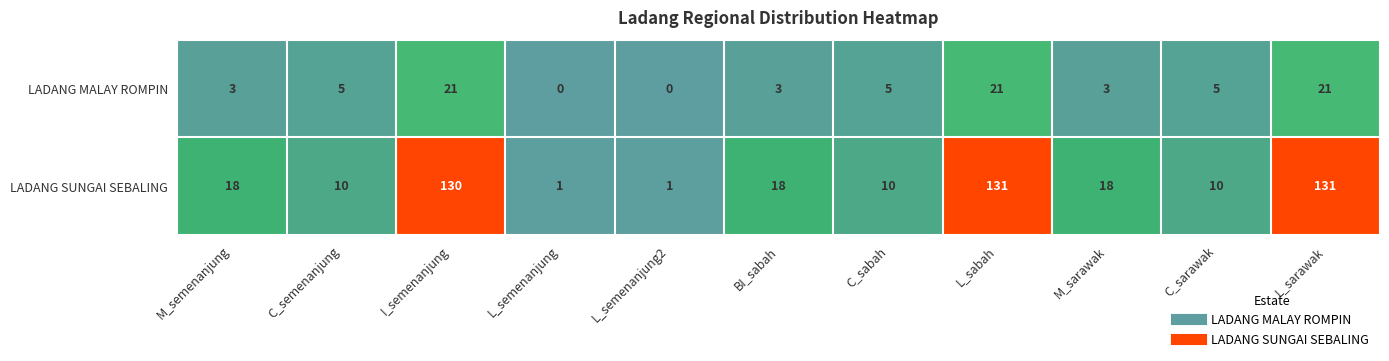

True or false: LADANG SUNGAI SEBALING has a value of 17 at C_sabah.

False